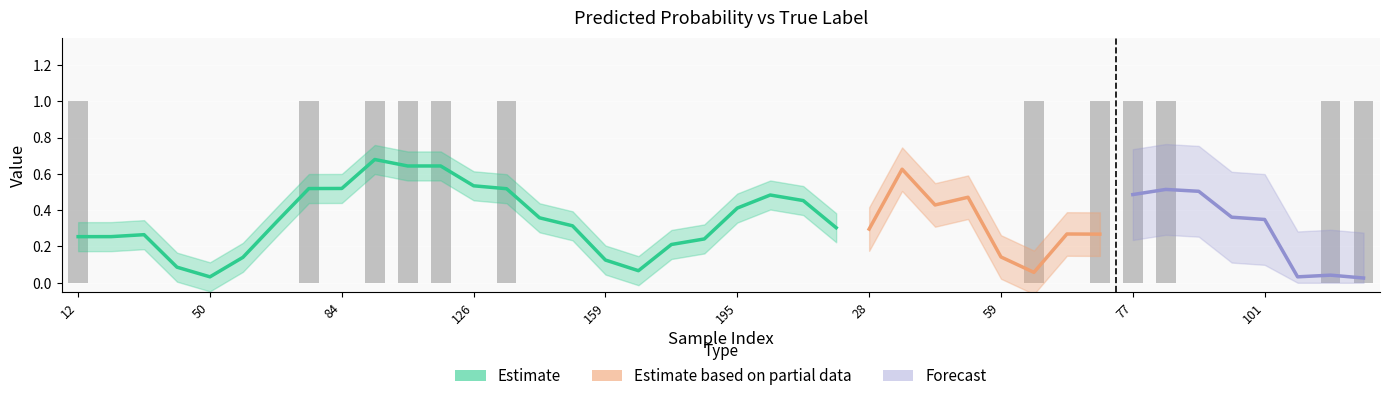

True or false: the data shows 0 at 138.

False